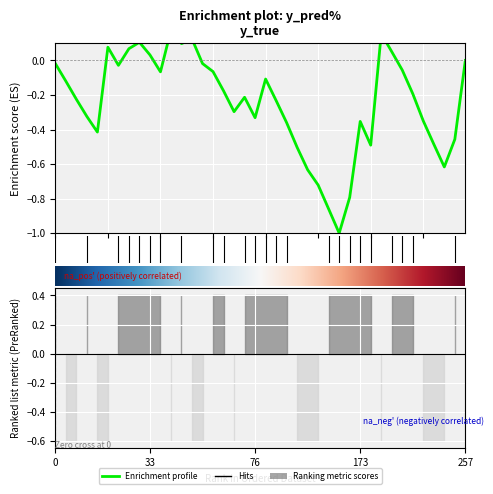

Which series has the largest total across all categories?

y_true